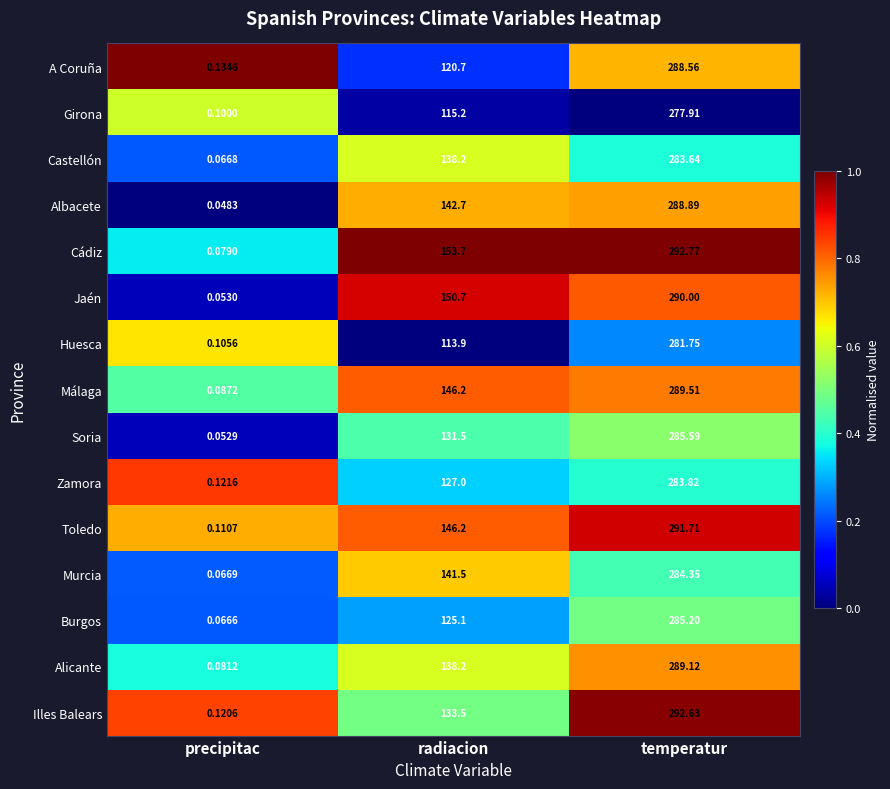

At which label does Cádiz reach its minimum?

precipitac